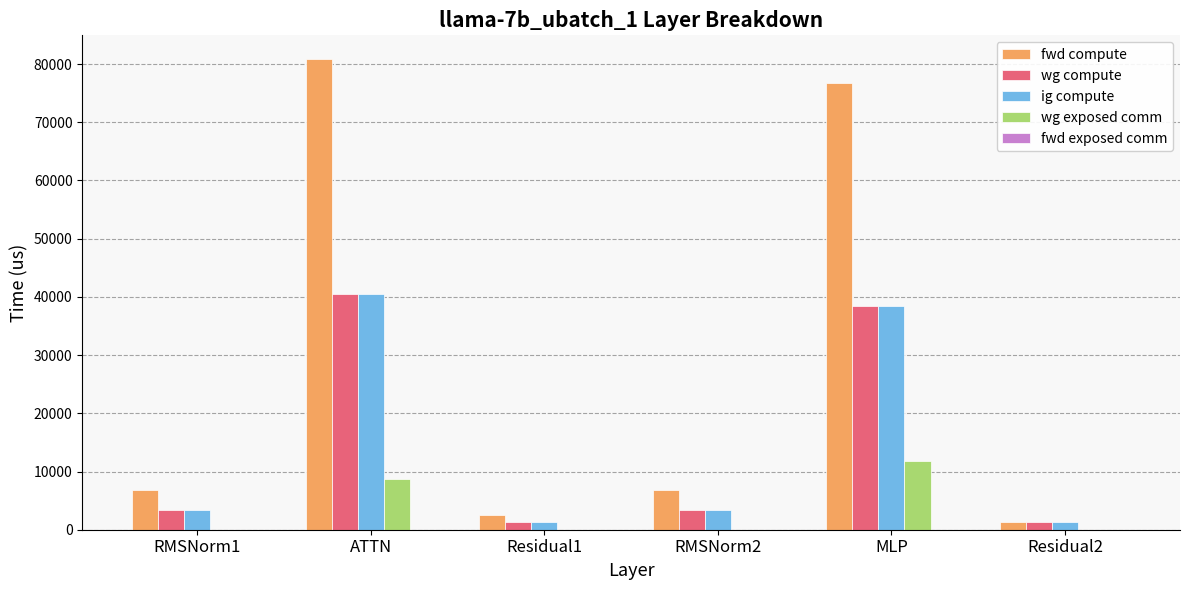

Which category has the highest value across all series?

ATTN